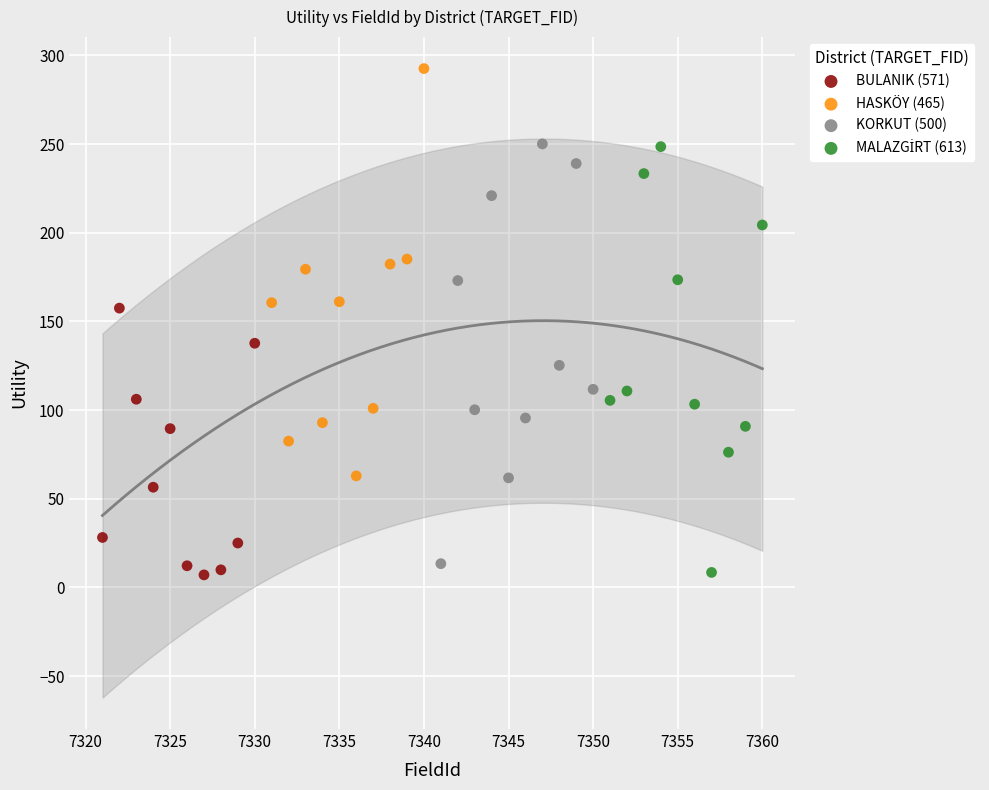

Which series reaches the maximum Y coordinate?

HASKÖY (465)